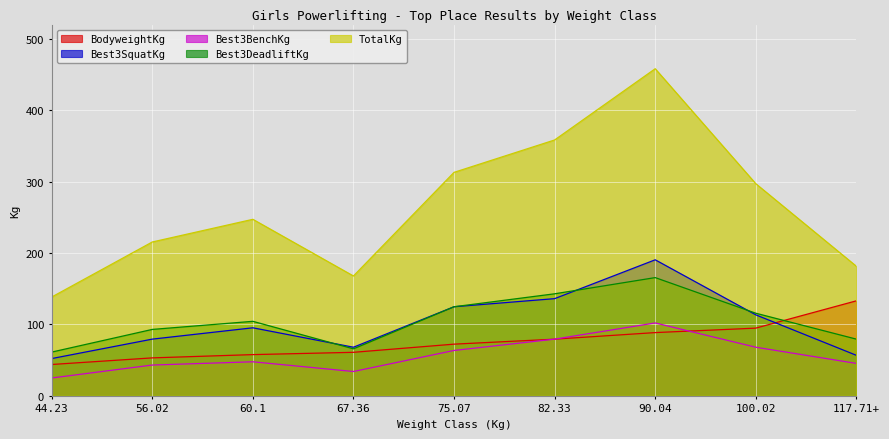

What value does the Best3SquatKg series have at 82.33?

136.1